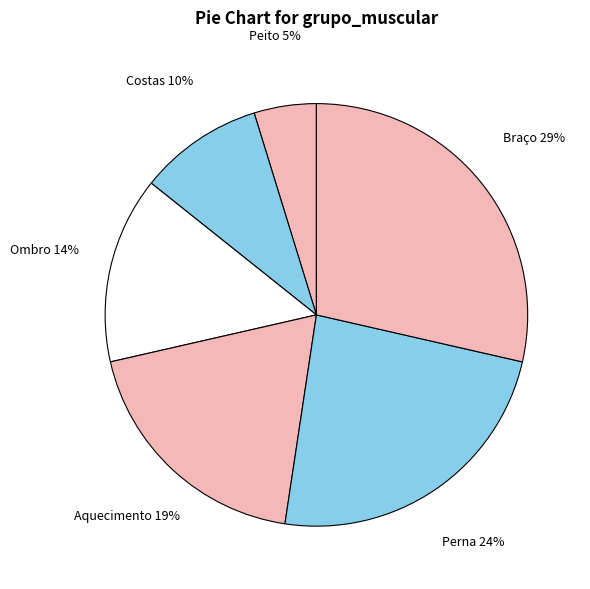

Is it true that Braço is 40% of the pie?

False